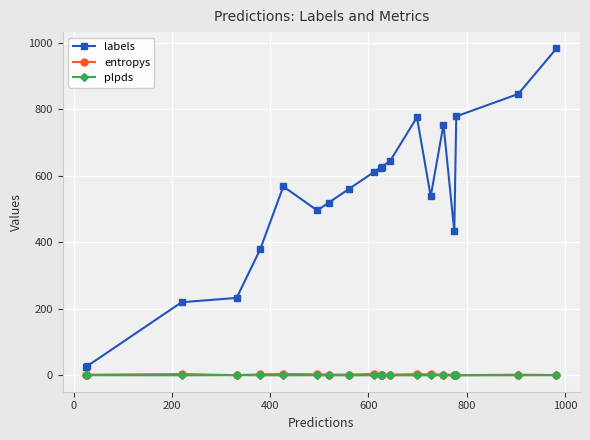

Which series has the largest total across all categories?

labels